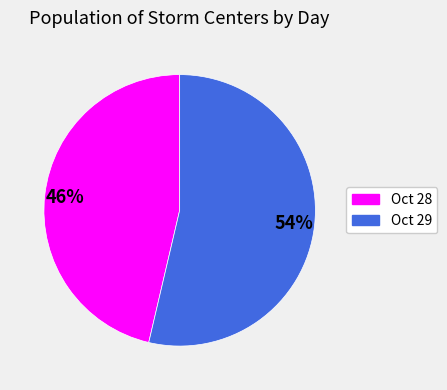

Does any single category account for the majority?

Yes